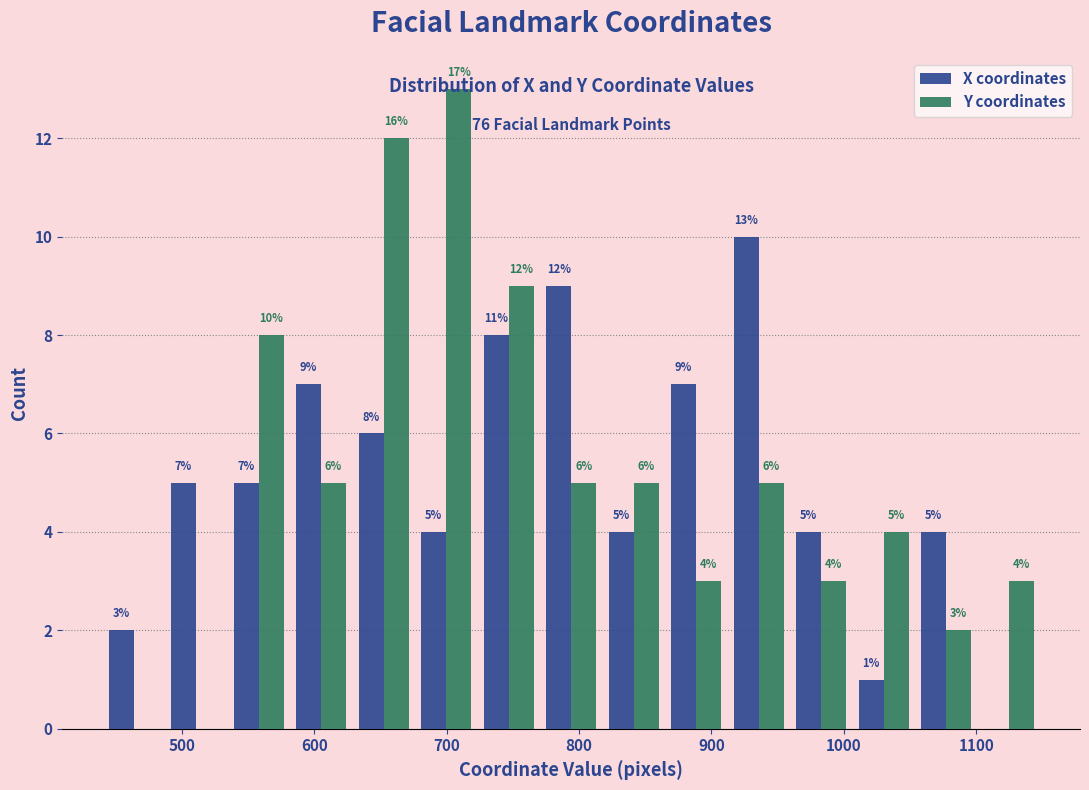

In the X coordinates series, which range on the x-axis has the tallest bar?

910 to 960